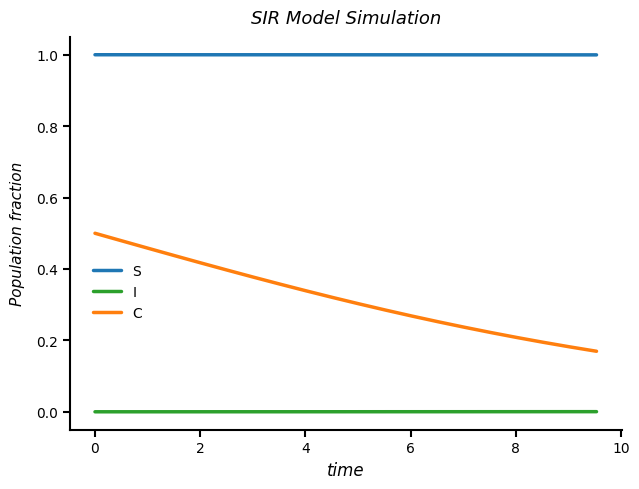

Which series has the largest total across all categories?

S